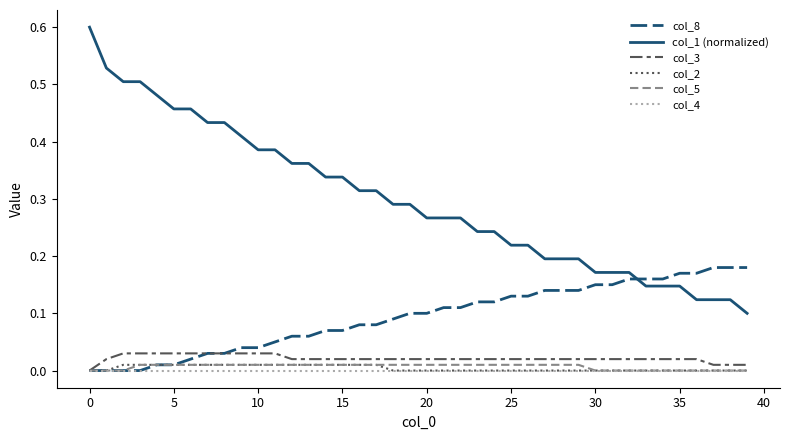

True or false: col_4 and col_1 (normalized) intersect in this chart.

False